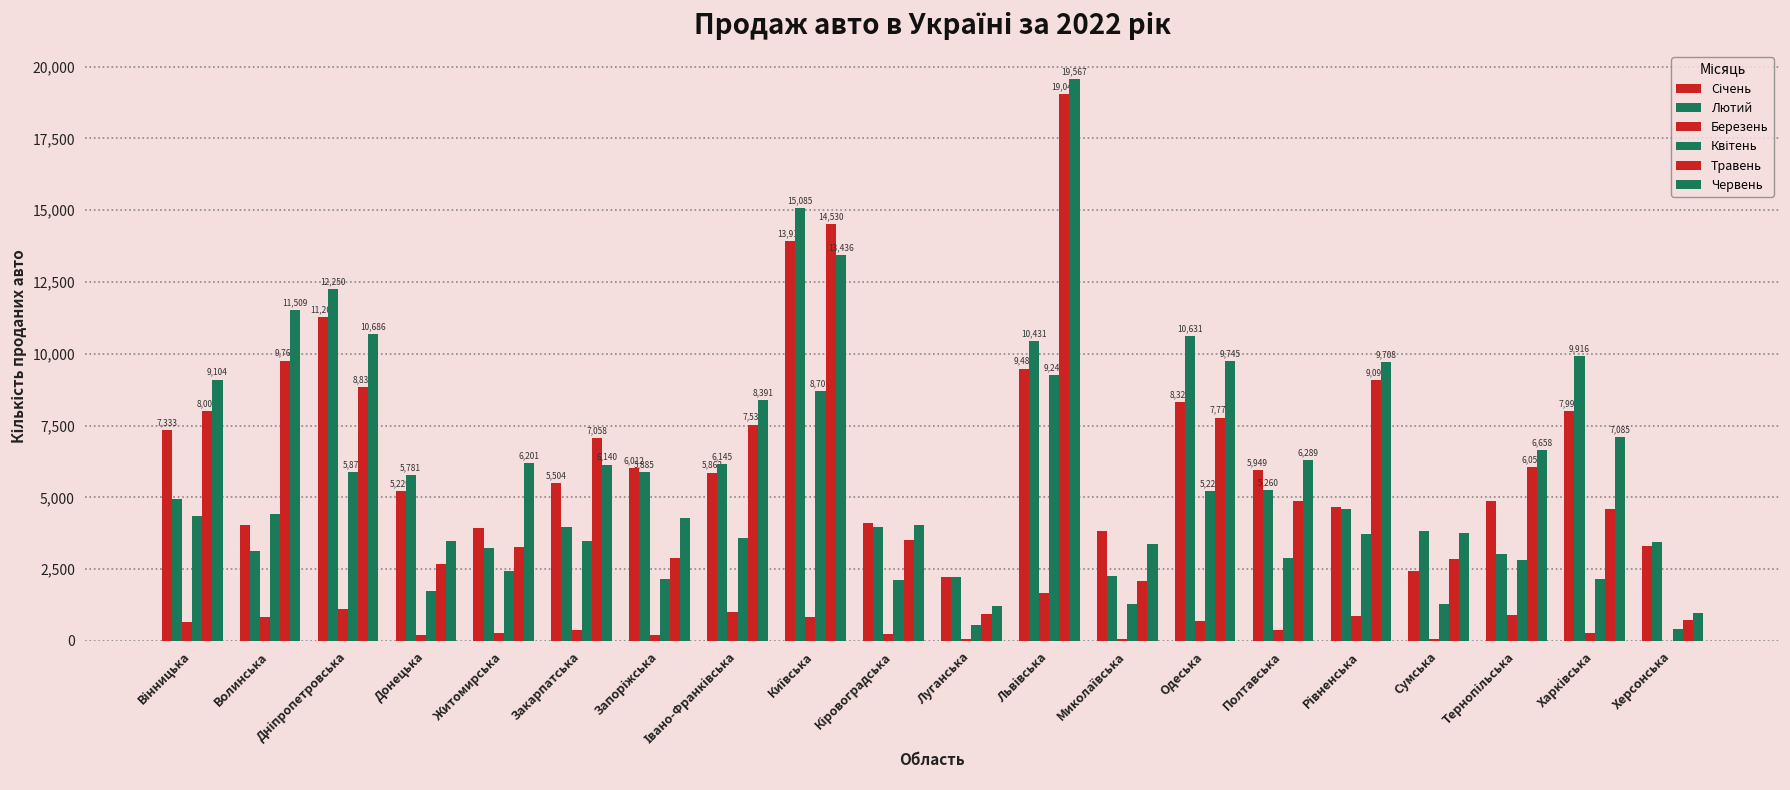

Where does the Квітень series first go above 2899?

Вінницька